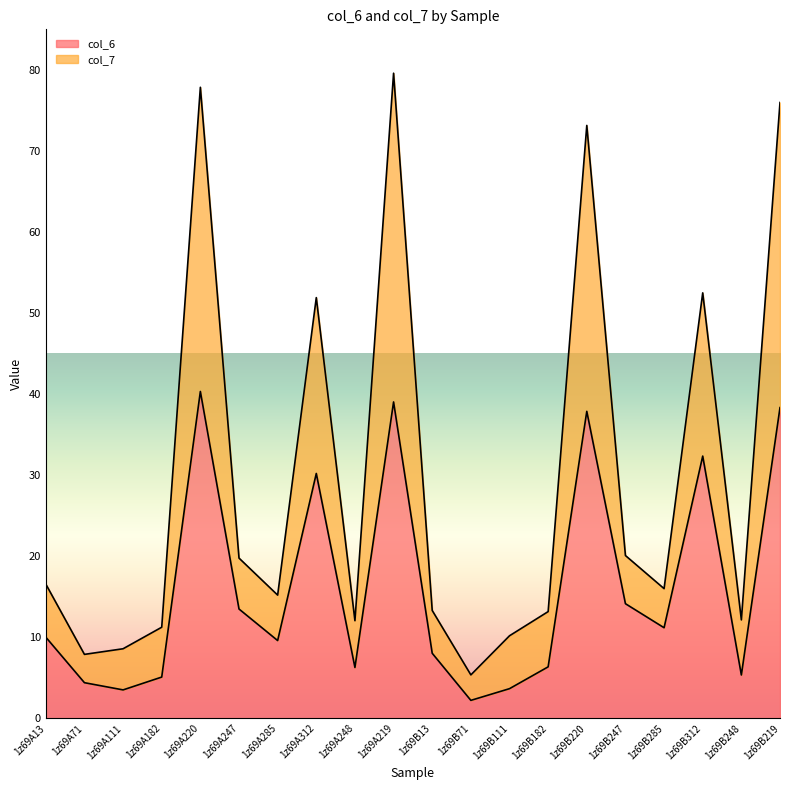

In col_7, how many points are higher than both neighbors (excluding endpoints)?

5